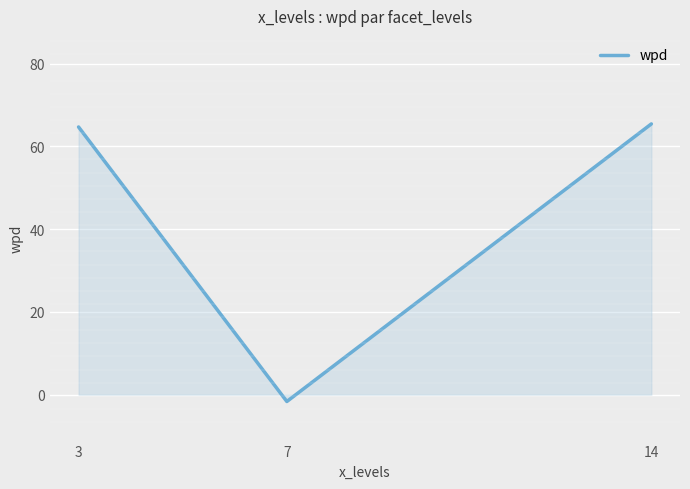

Which has a higher value, 14 or 7?

14